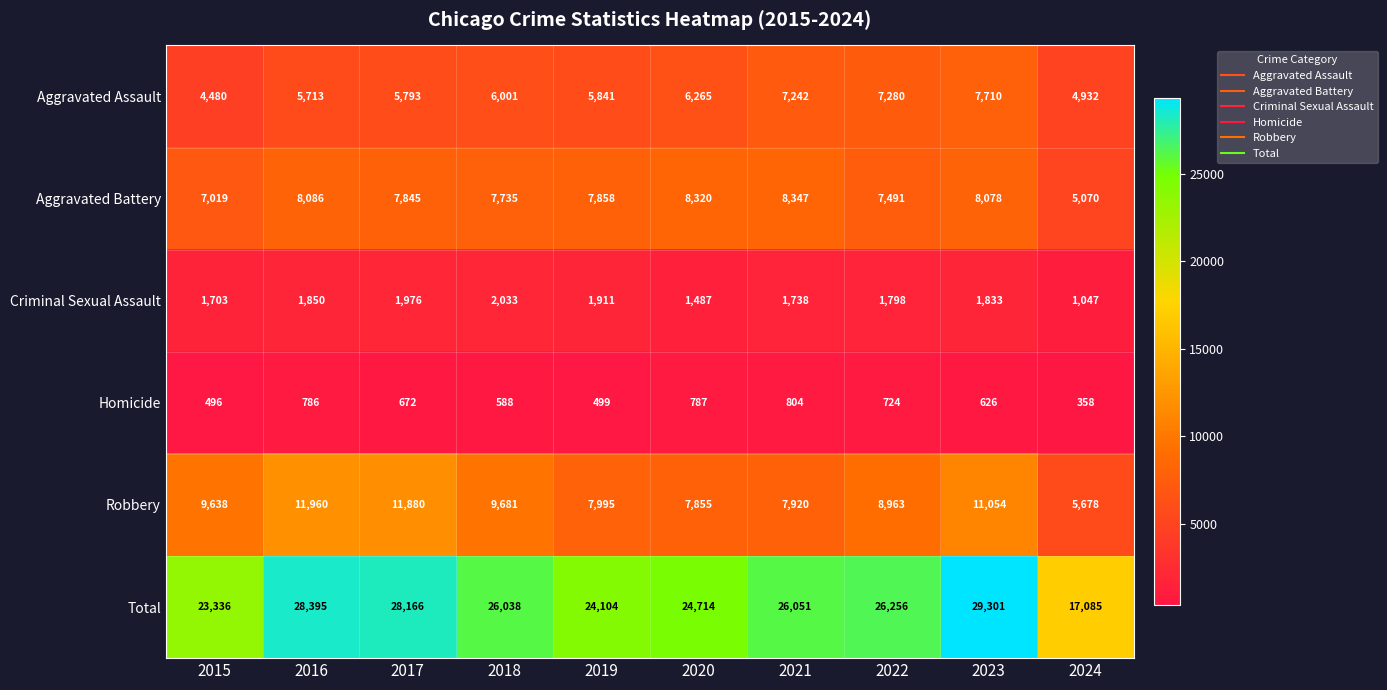

Is it true that Robbery equals 3437 at 2022?

False